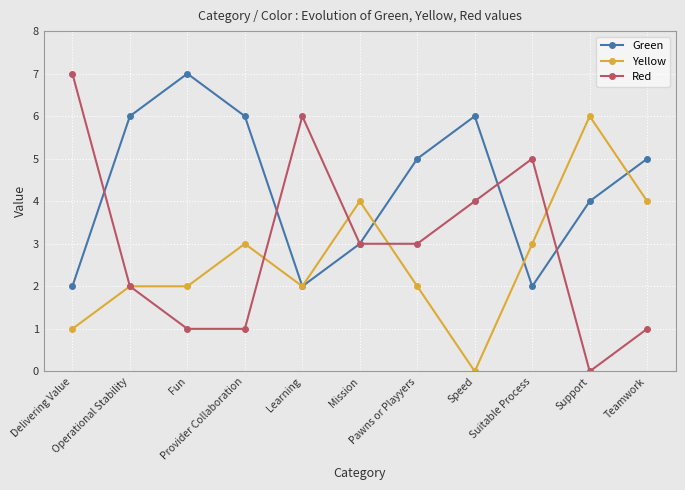

True or false: Red has more than 2 points higher than both neighbors.

False